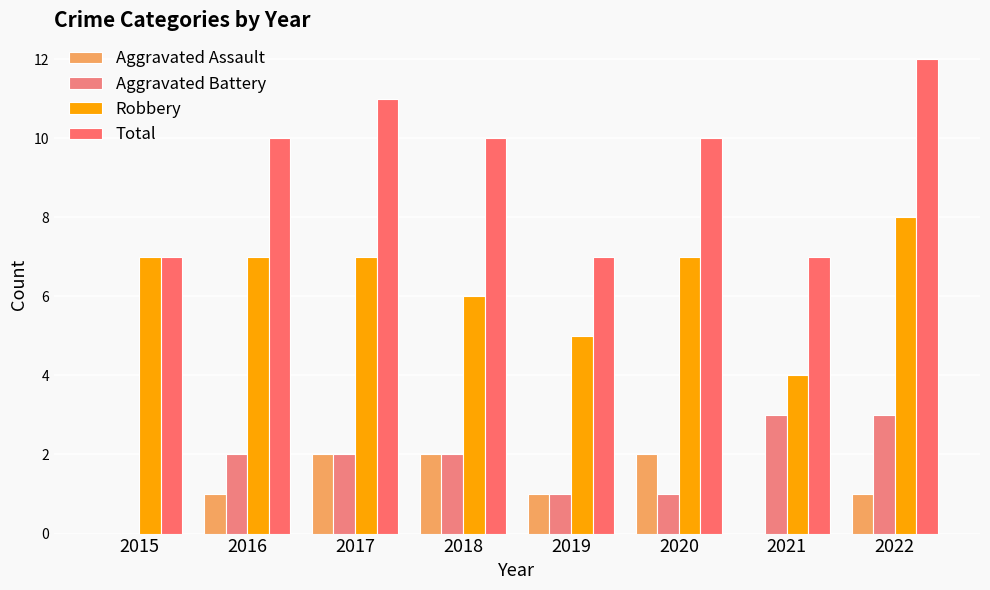

Read the Aggravated Battery value at 2021.

3